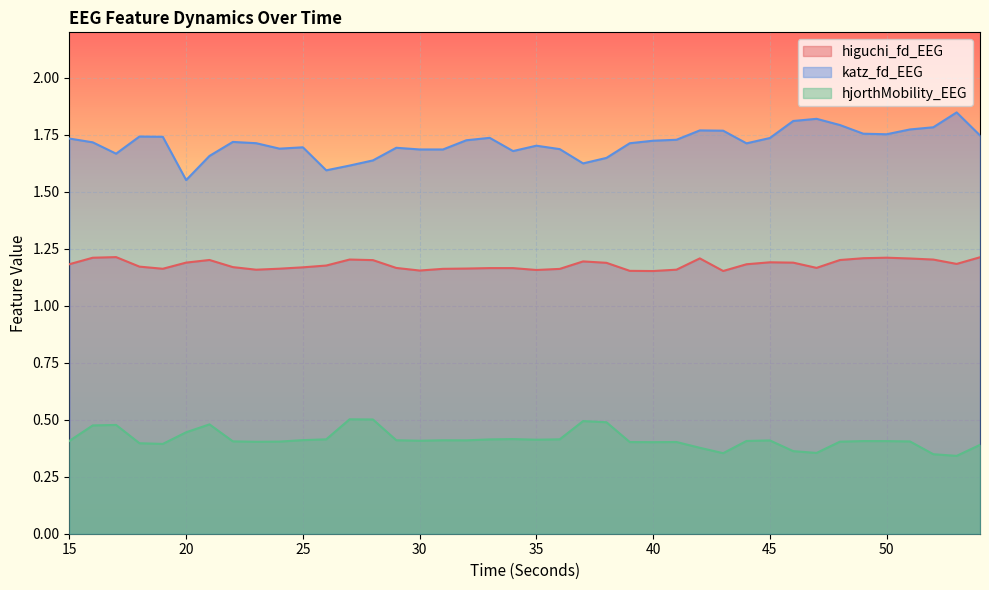

Reading right to left, transcribe all the data shown in this chart.

higuchi_fd_EEG: 1.2	1.2	1.2	1.2	1.2	1.2	1.2	1.2	1.2	1.2	1.2	1.2	1.2	1.2	1.2	1.2	1.2	1.2	1.2	1.2	1.2	1.2	1.2	1.2	1.2	1.2	1.2	1.2	1.2	1.2	1.2	1.2	1.2	1.2	1.2	1.2	1.2	1.2	1.2	1.2
katz_fd_EEG: 1.7	1.8	1.8	1.8	1.8	1.8	1.8	1.8	1.8	1.7	1.7	1.8	1.8	1.7	1.7	1.7	1.6	1.6	1.7	1.7	1.7	1.7	1.7	1.7	1.7	1.7	1.6	1.6	1.6	1.7	1.7	1.7	1.7	1.7	1.6	1.7	1.7	1.7	1.7	1.7
hjorthMobility_EEG: 0.4	0.3	0.3	0.4	0.4	0.4	0.4	0.4	0.4	0.4	0.4	0.4	0.4	0.4	0.4	0.4	0.5	0.5	0.4	0.4	0.4	0.4	0.4	0.4	0.4	0.4	0.5	0.5	0.4	0.4	0.4	0.4	0.4	0.5	0.4	0.4	0.4	0.5	0.5	0.4